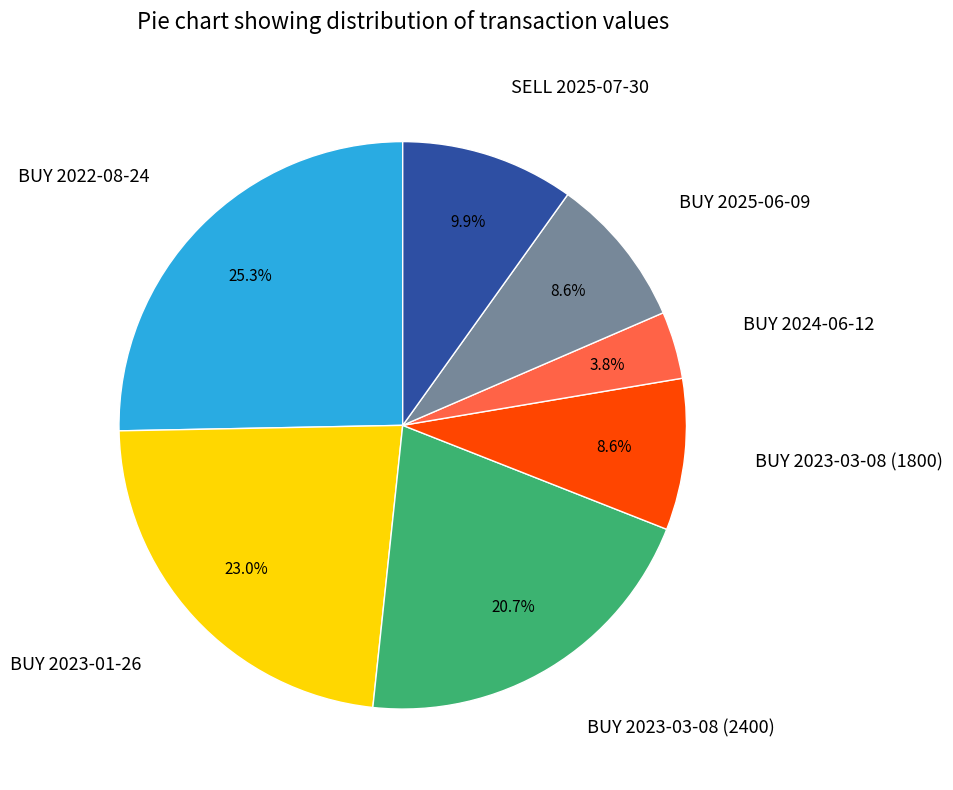

How many slices are in this pie chart?

7